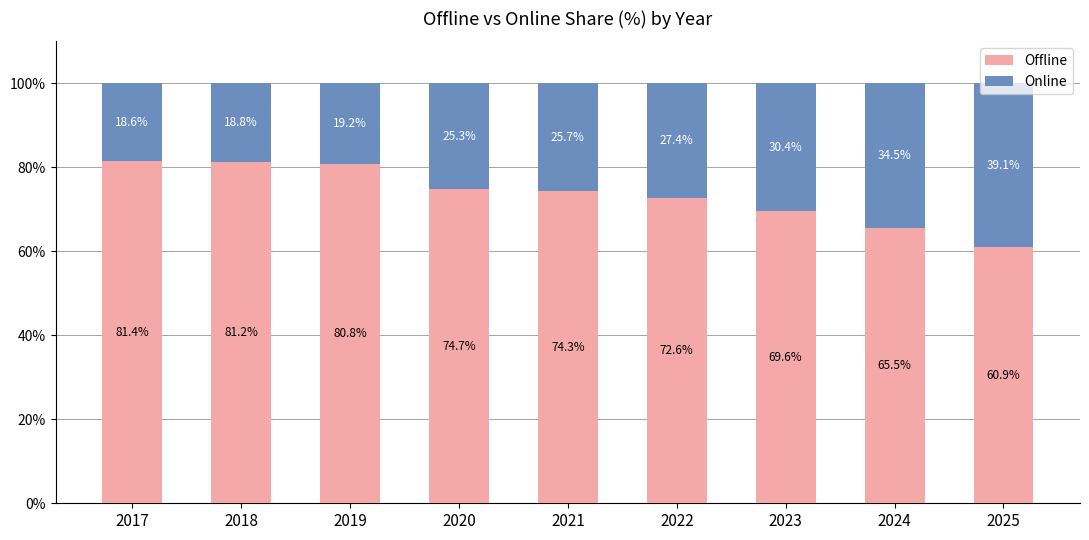

List the labels in order of Offline value, largest first.

2017, 2018, 2019, 2020, 2021, 2022, 2023, 2024, 2025